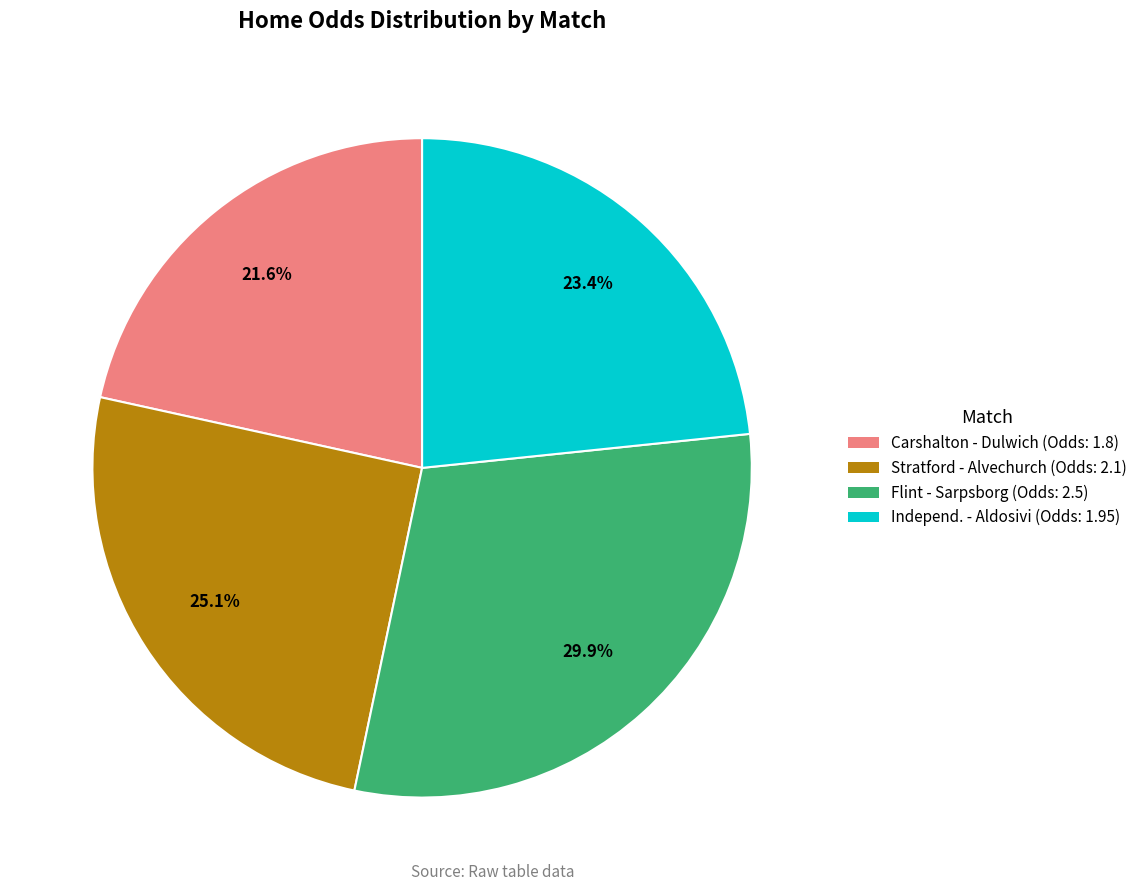

Does any single category account for the majority?

No